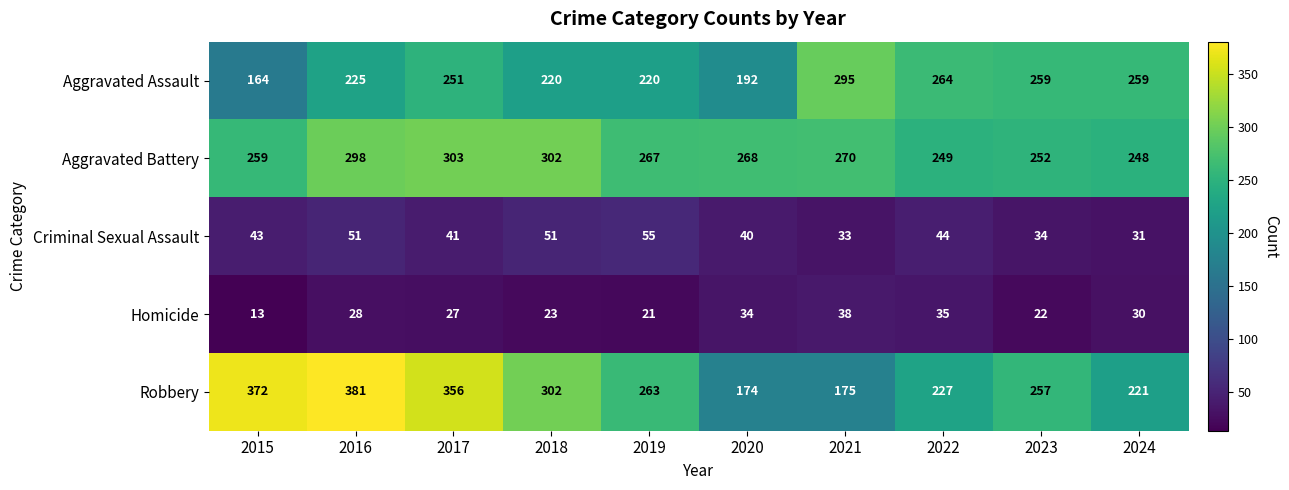

Where is Robbery nearest to the value 277?

2019